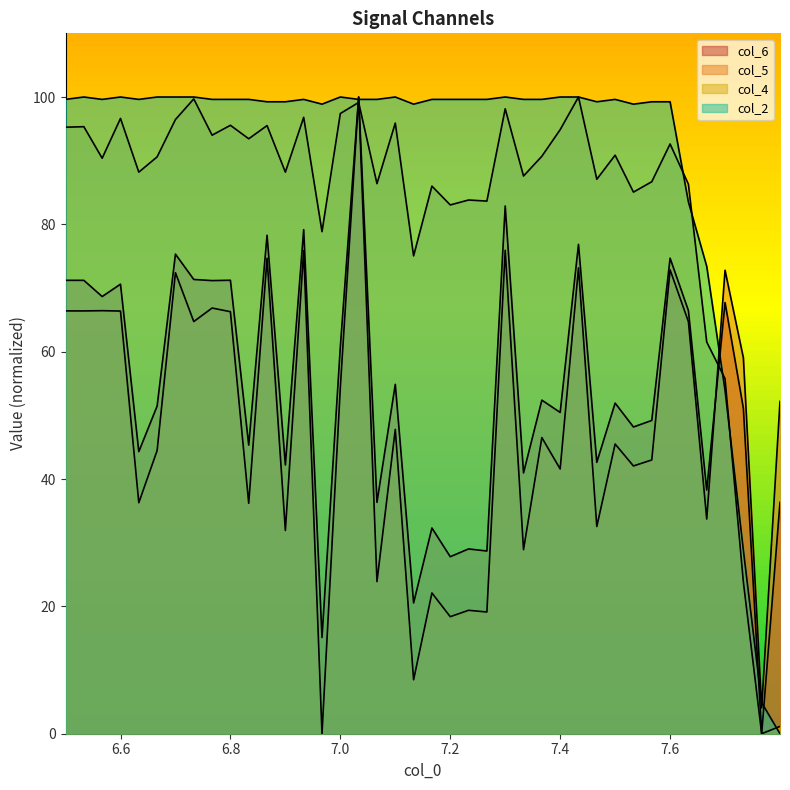

Which series has the widest spread of values?

col_6